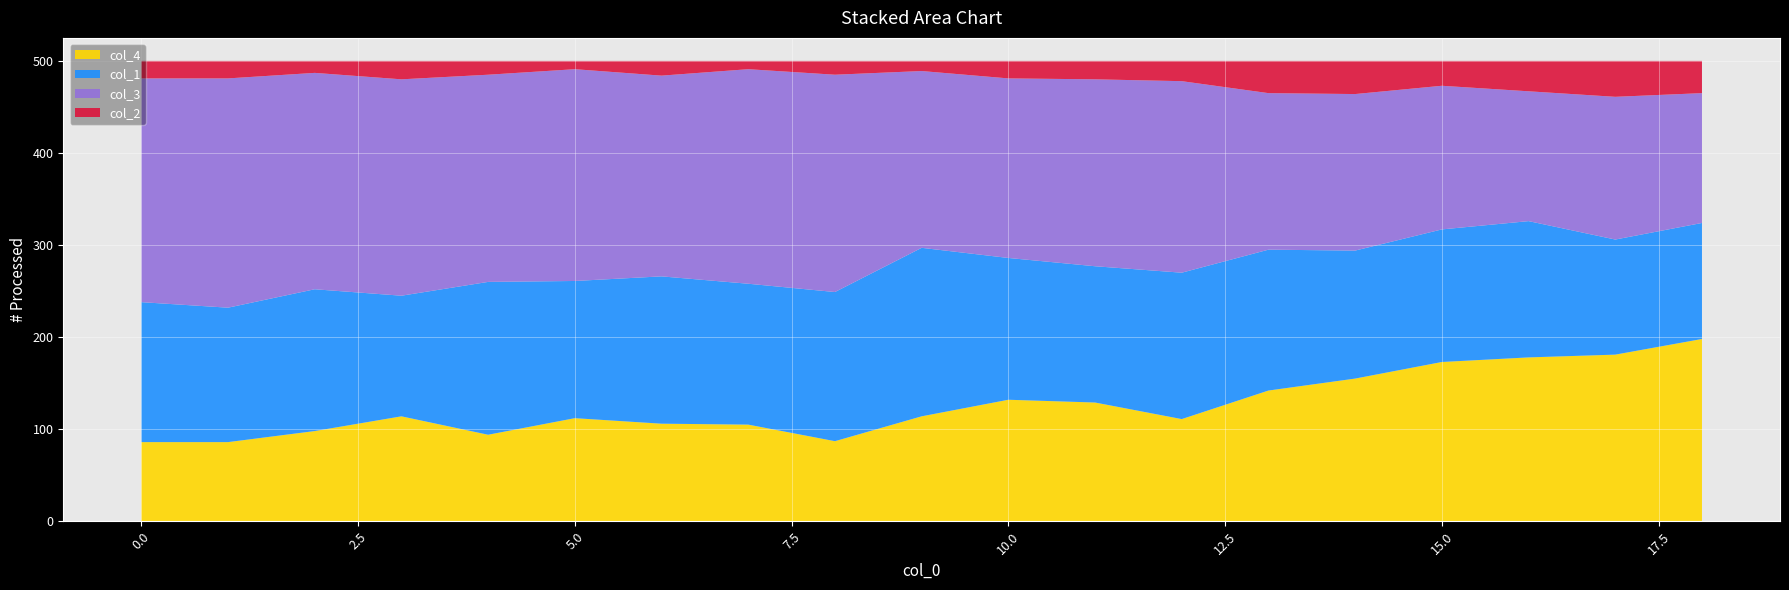

Reading left to right, what are all the values shown in this chart?

col_4: 86	86	98	114	94	112	106	105	87	114	132	129	111	142	155	173	178	181	198
col_1: 152	146	154	131	166	149	160	153	162	183	154	148	159	153	139	144	148	125	126
col_3: 243	249	235	235	225	230	218	233	236	192	195	203	208	170	170	156	141	155	141
col_2: 19	19	13	20	15	9	16	9	15	11	19	20	22	35	36	27	33	39	35